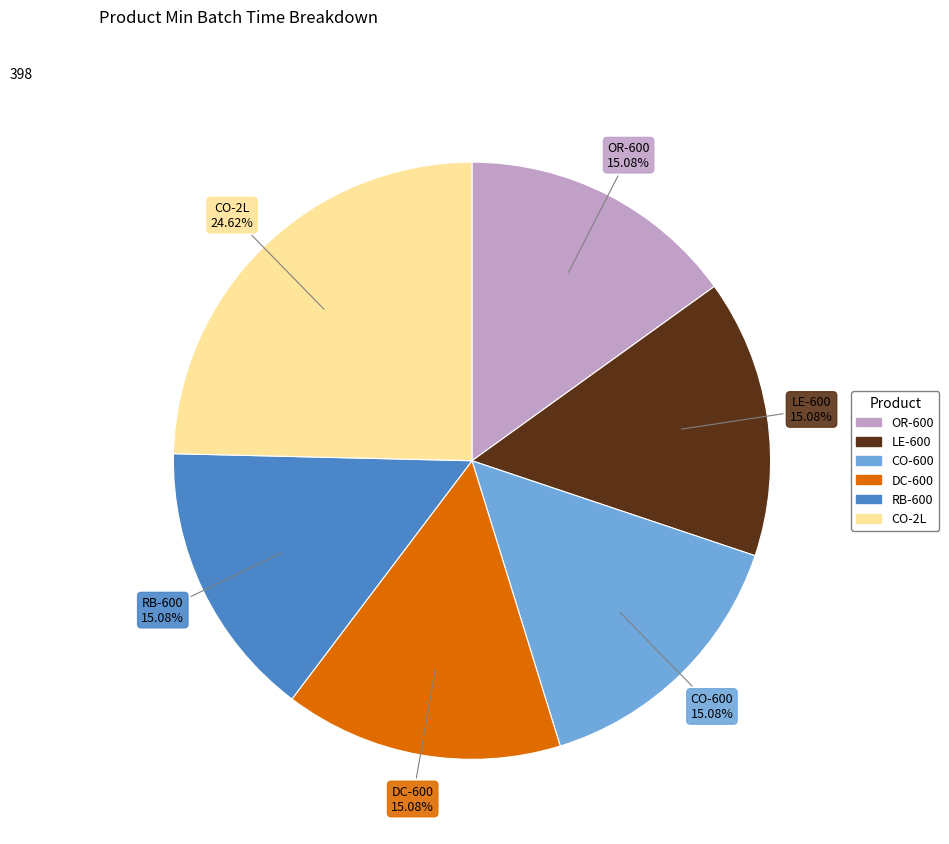

What percentage is the CO-600 slice, to the nearest percent?

15%